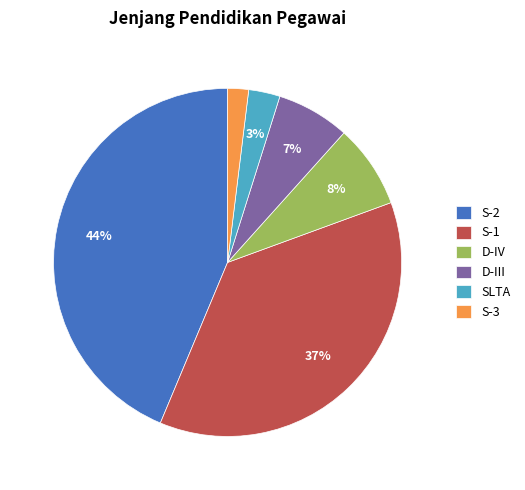

Which slice is the smallest?

S-3